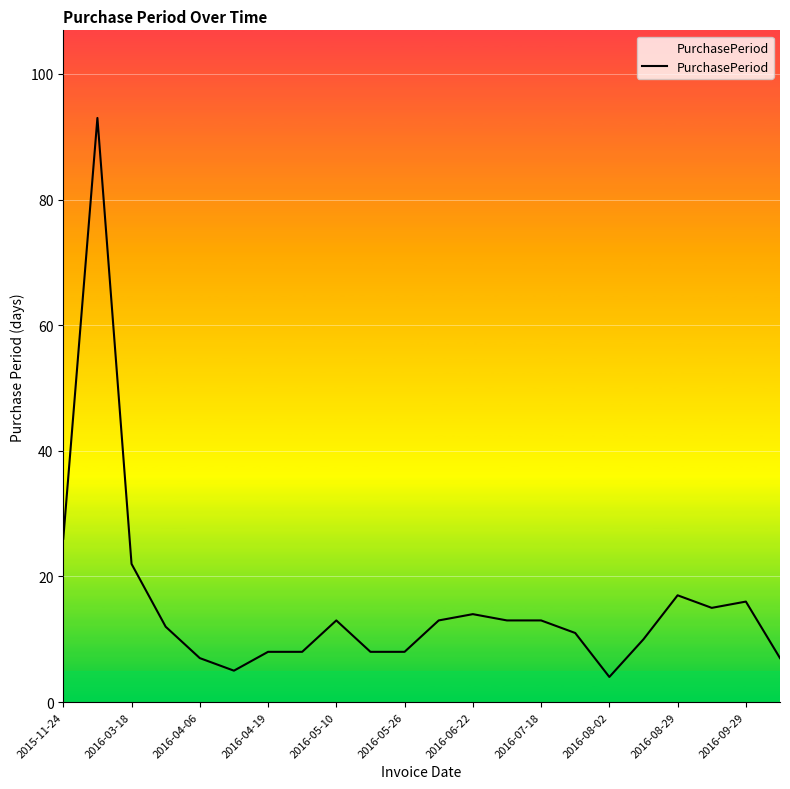

What is the maximum value shown in the chart?

93